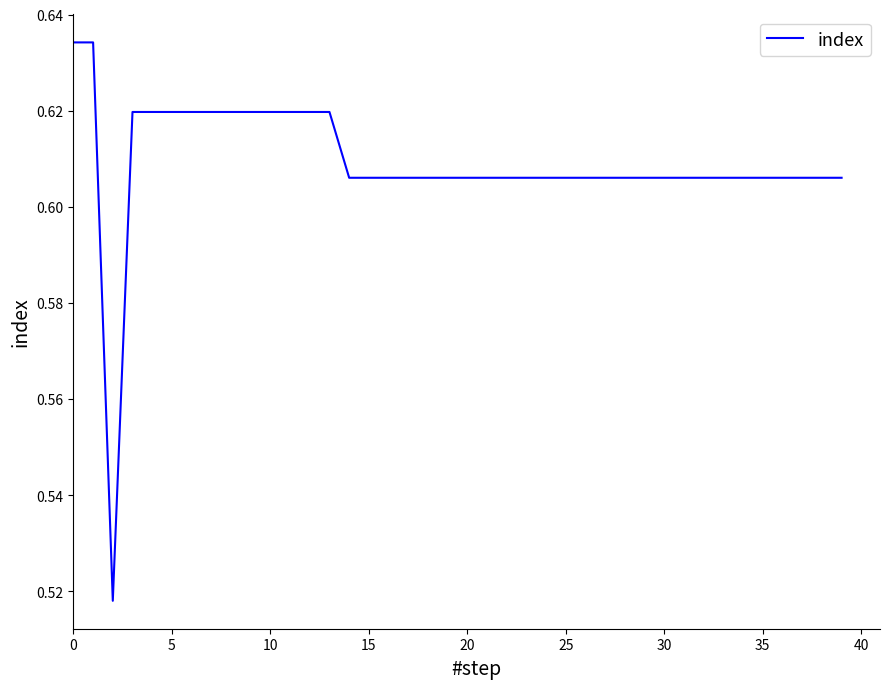

Count the number of categories in the chart.

40